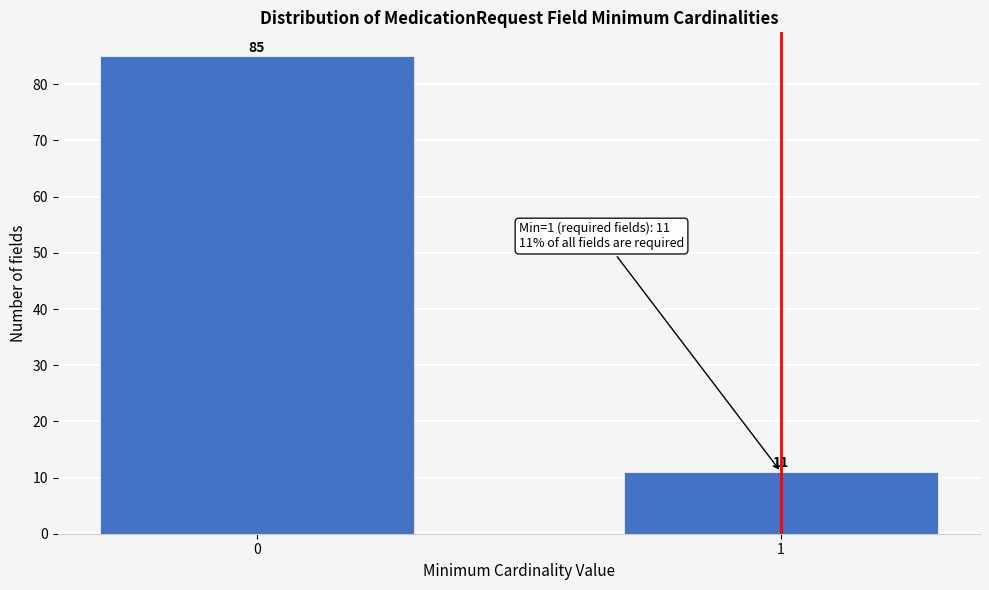

Reading left to right, extract all data points from this chart.

85	11